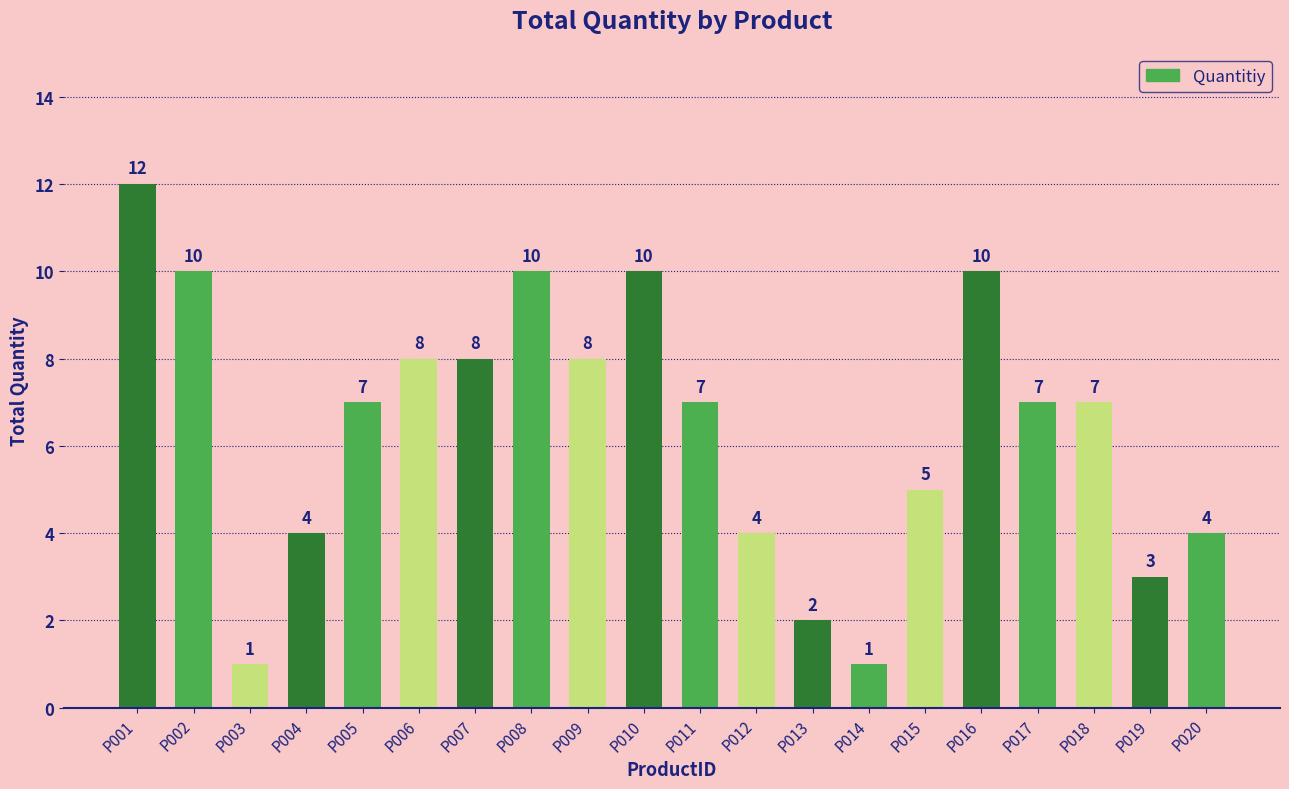

What is the value of the 14th bar from the left?

1